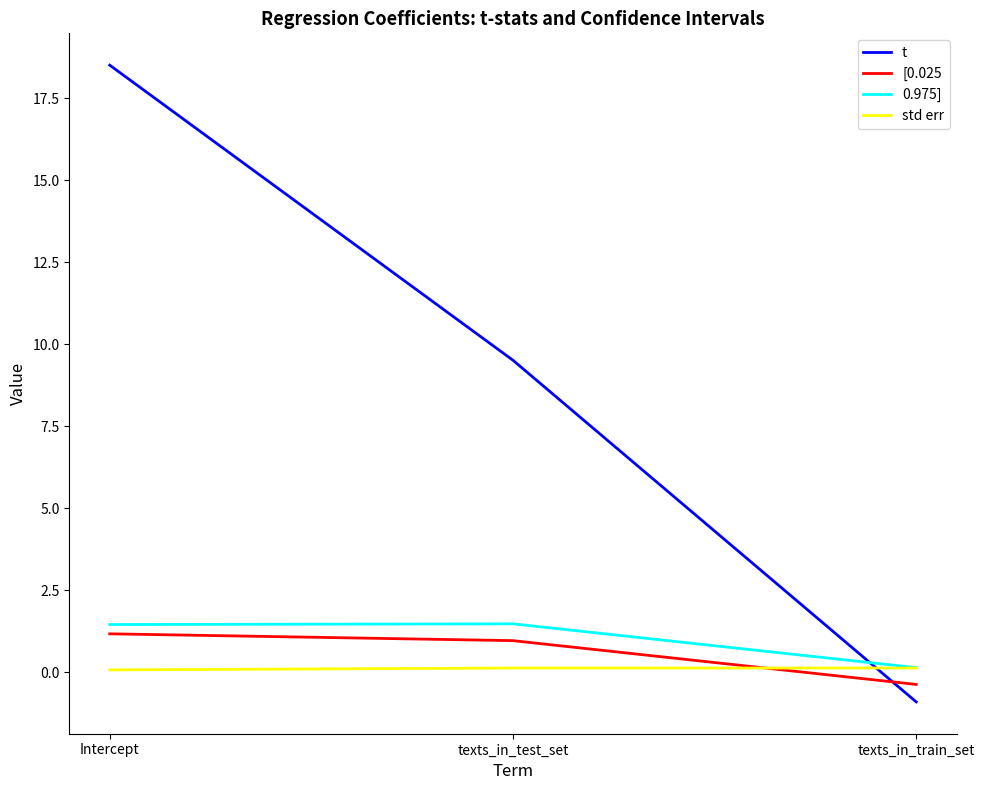

True or false: 0.975] has a value of 1.5 at texts_in_test_set.

True